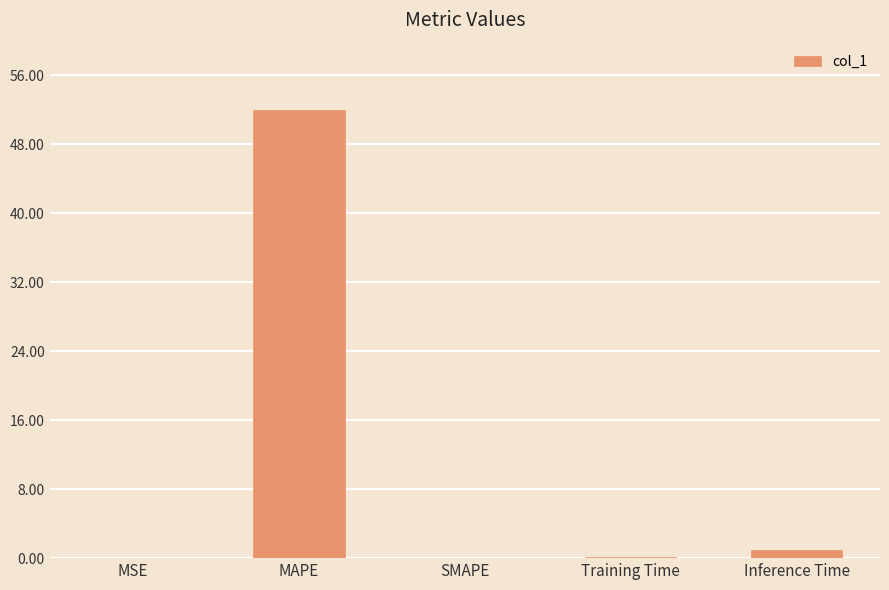

Read the value at MAPE.

52.0